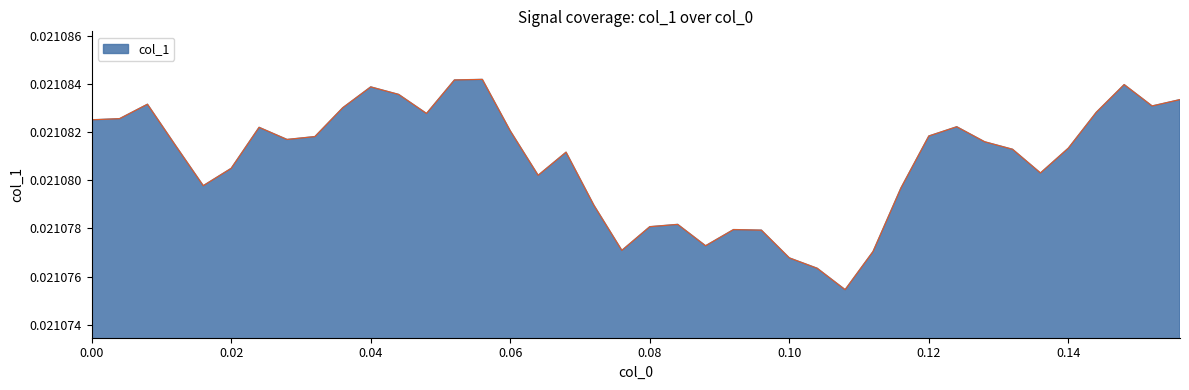

Does the chart have visible grid lines?

No